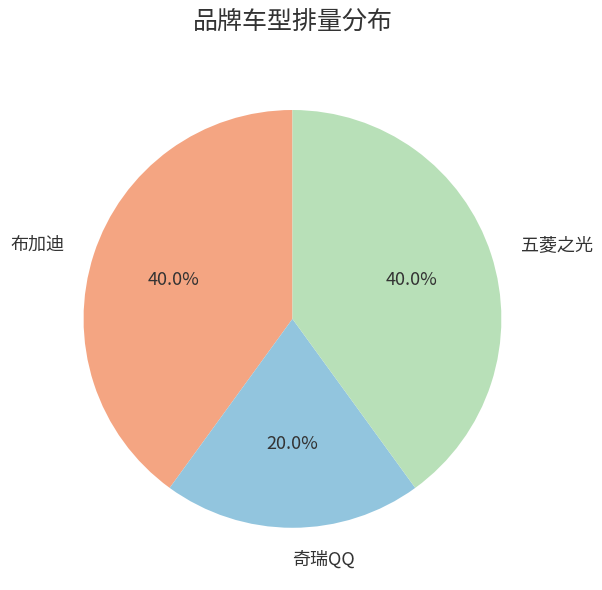

What is the ratio of the value at 奇瑞QQ to the value at 布加迪?

0.5